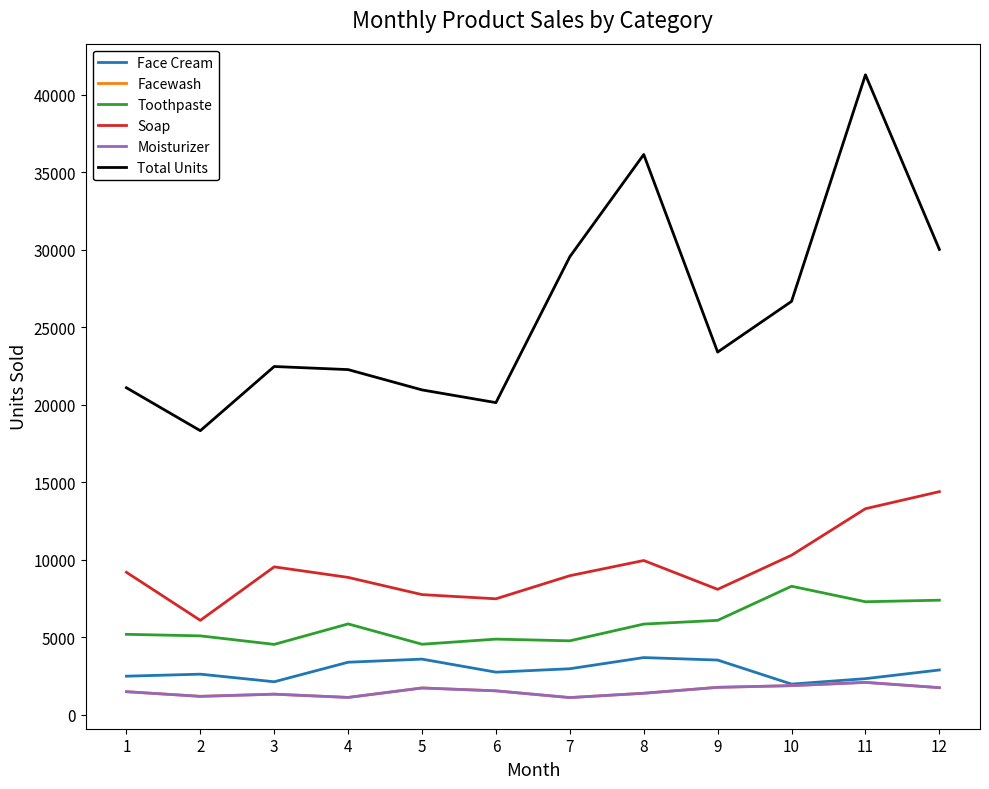

Between 1 and 5, which series saw the biggest shift?

Soap